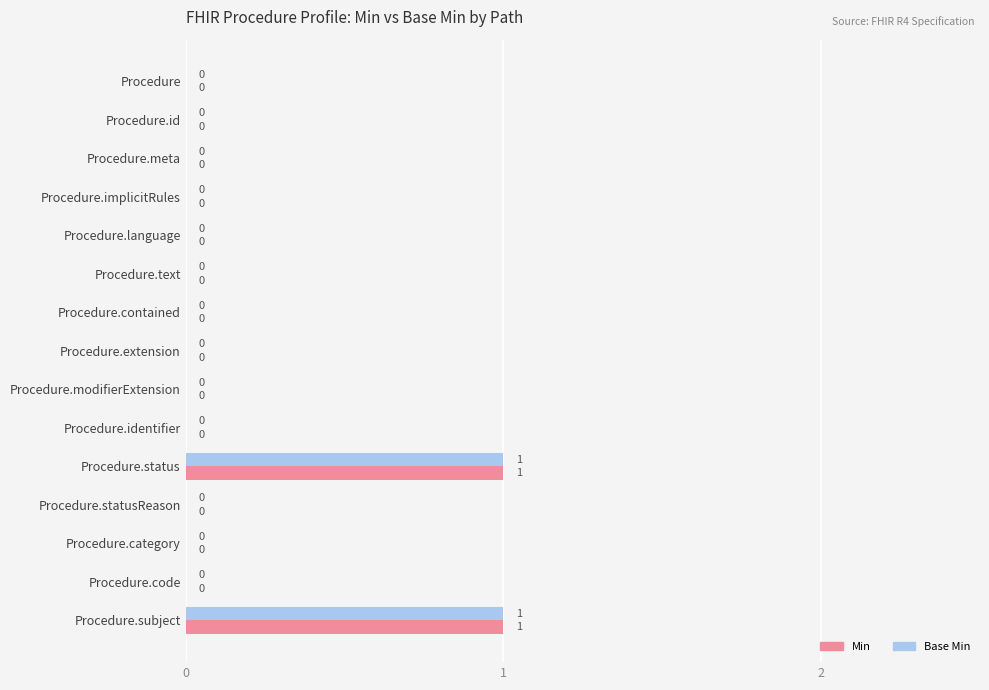

The value of Base Min at Procedure.identifier is 1. True or false?

False